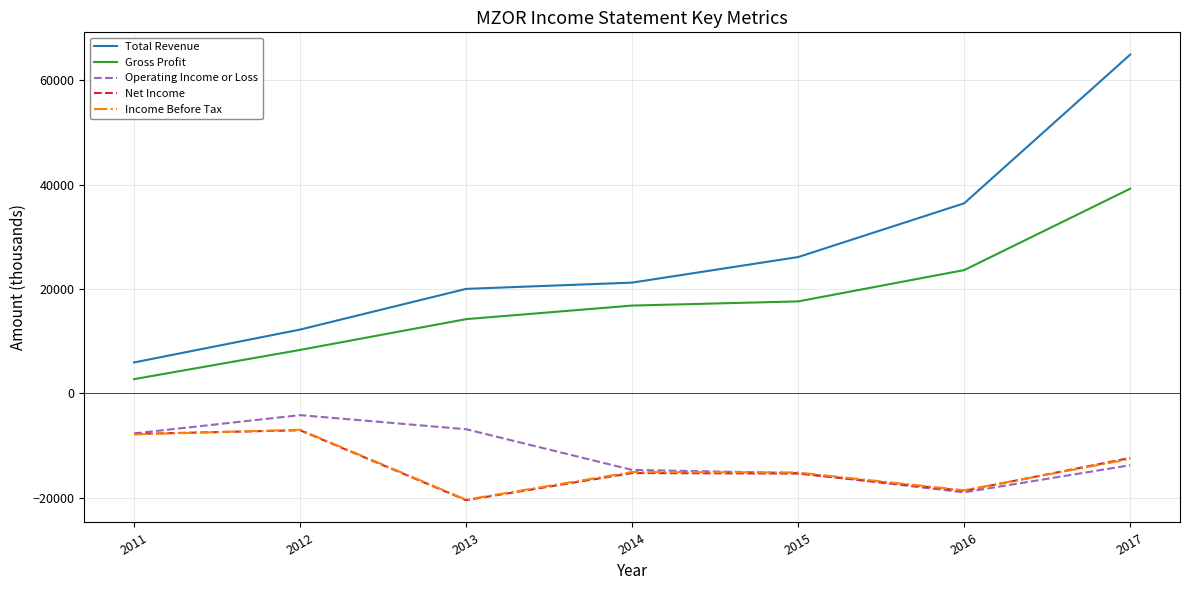

Which series has the widest spread of values?

Total Revenue